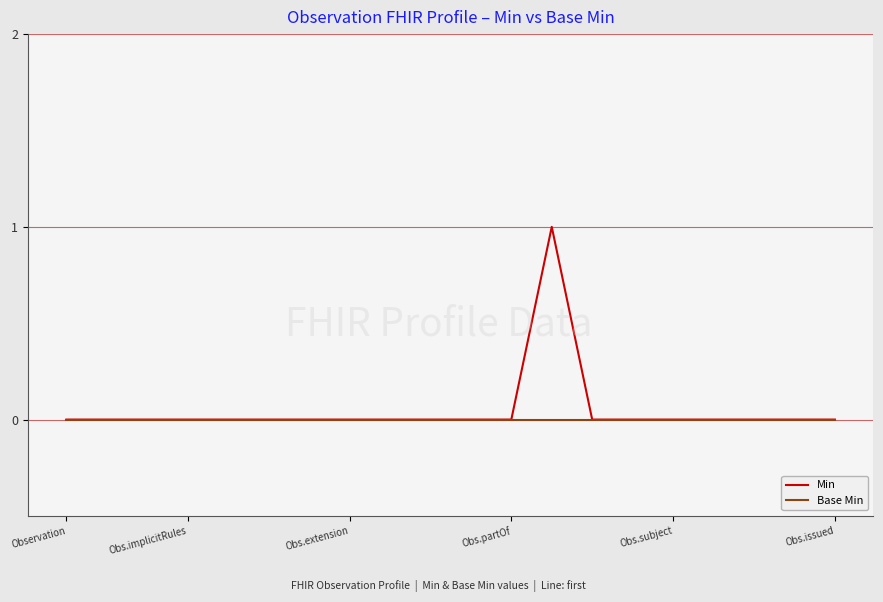

Rank the series by their maximum value, from highest to lowest.

Min, Base Min